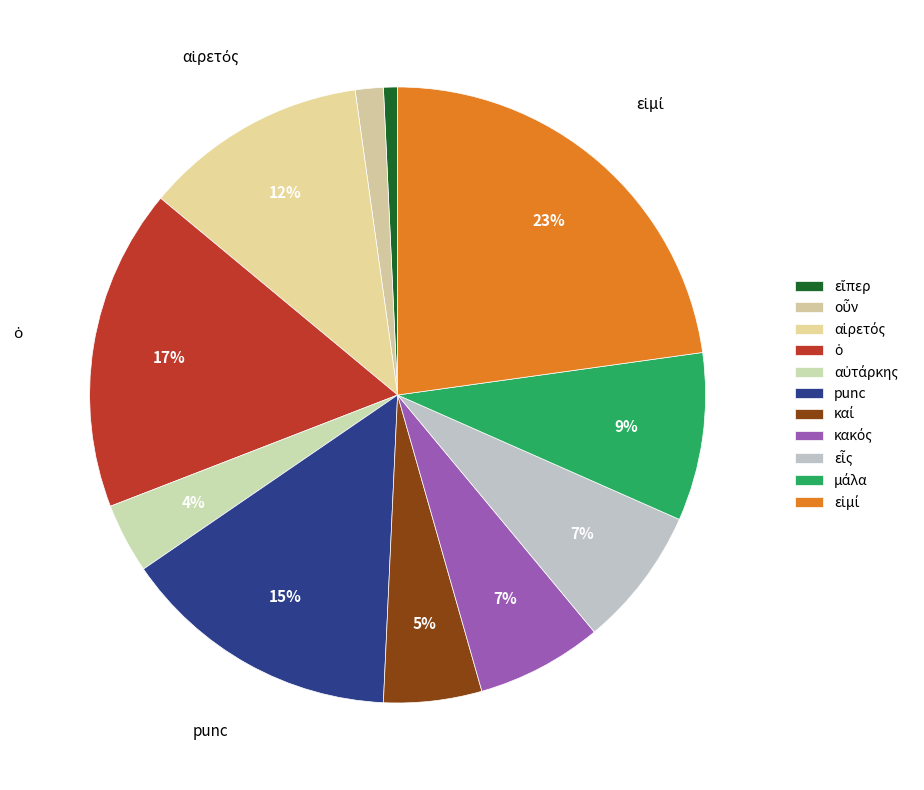

Count the number of slices in the pie.

11